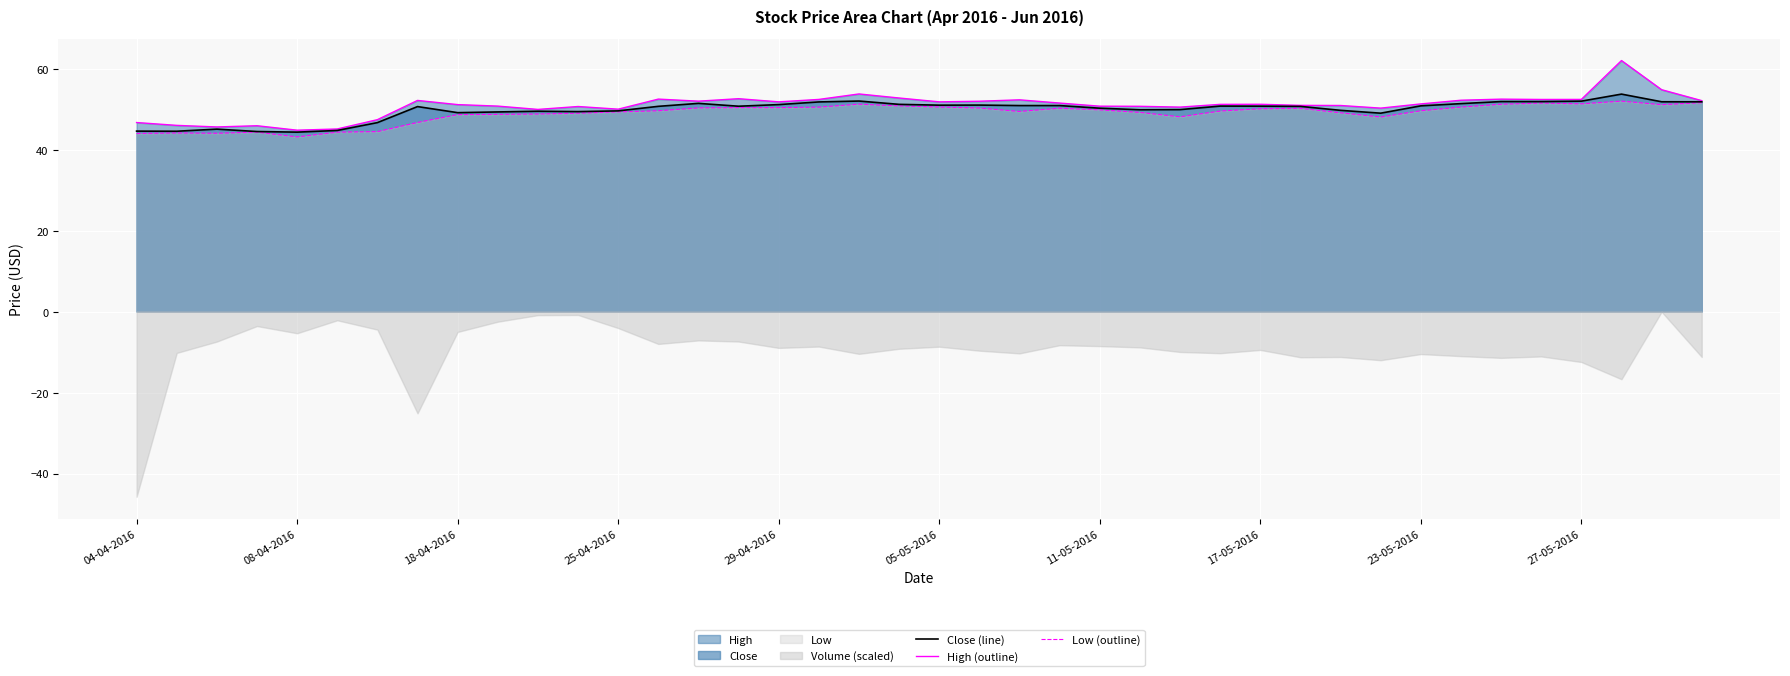

Reading left to right, extract all data points from this chart.

Close (line): 44.6	44.5	45.1	44.5	44.3	44.7	46.7	50.6	49.1	49.3	49.5	49.4	49.6	50.7	51.4	50.7	51.1	51.8	52.0	51.2	51.0	51.0	50.9	50.9	50.2	49.9	49.9	50.8	50.7	50.7	49.7	49.0	50.8	51.4	51.9	51.9	52.0	53.7	51.8	51.8
High (outline): 46.7	46.0	45.6	45.9	44.8	45.1	47.4	52.1	51.1	50.8	49.9	50.6	50.0	52.5	52.0	52.6	51.8	52.4	53.8	52.8	51.8	52.0	52.3	51.5	50.7	50.7	50.5	51.2	51.2	50.9	50.9	50.2	51.3	52.2	52.5	52.4	52.4	62.0	54.8	52.1
Low (outline): 44.0	44.1	44.0	44.3	43.1	44.3	44.5	46.7	48.6	48.7	48.8	49.0	49.3	49.6	50.3	50.4	50.4	50.5	51.2	50.8	50.5	50.3	49.4	50.2	49.8	49.2	48.1	49.5	50.1	50.2	49.1	48.0	49.6	50.5	51.2	51.5	51.3	52.0	51.1	51.6